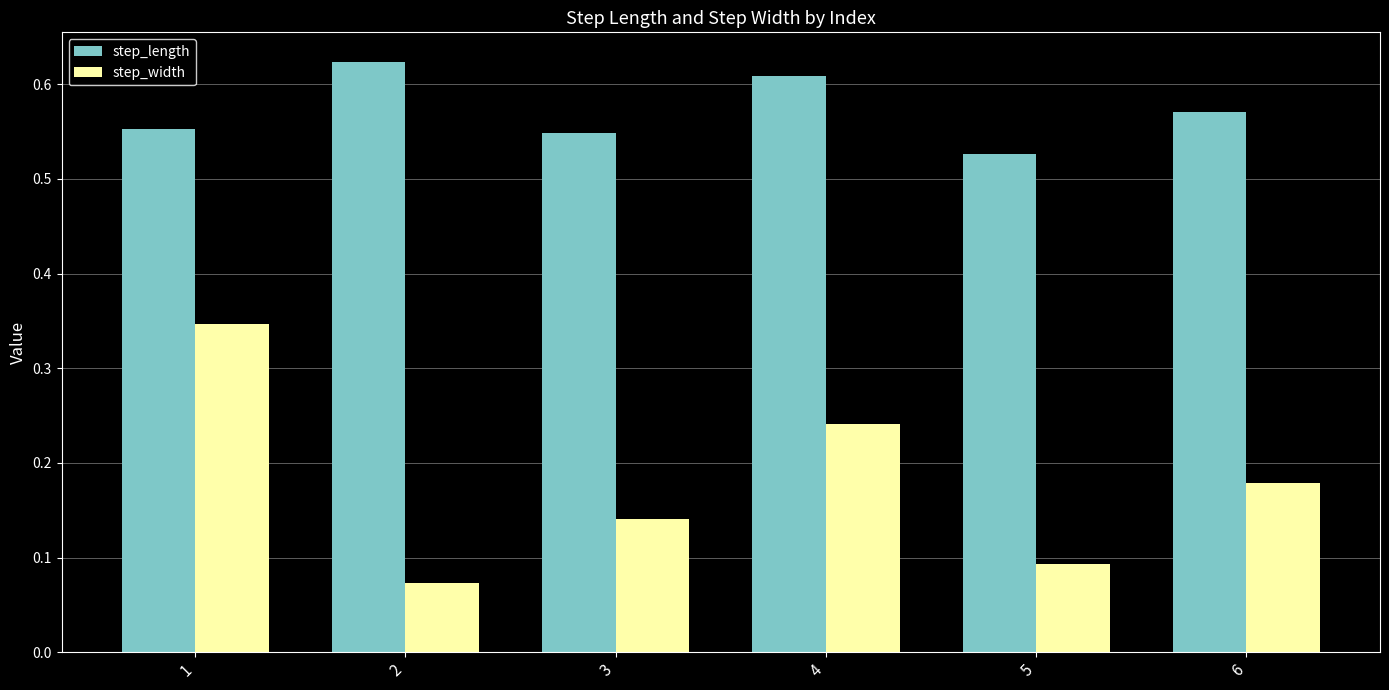

Which series changed the most between 1 and 3?

step_width